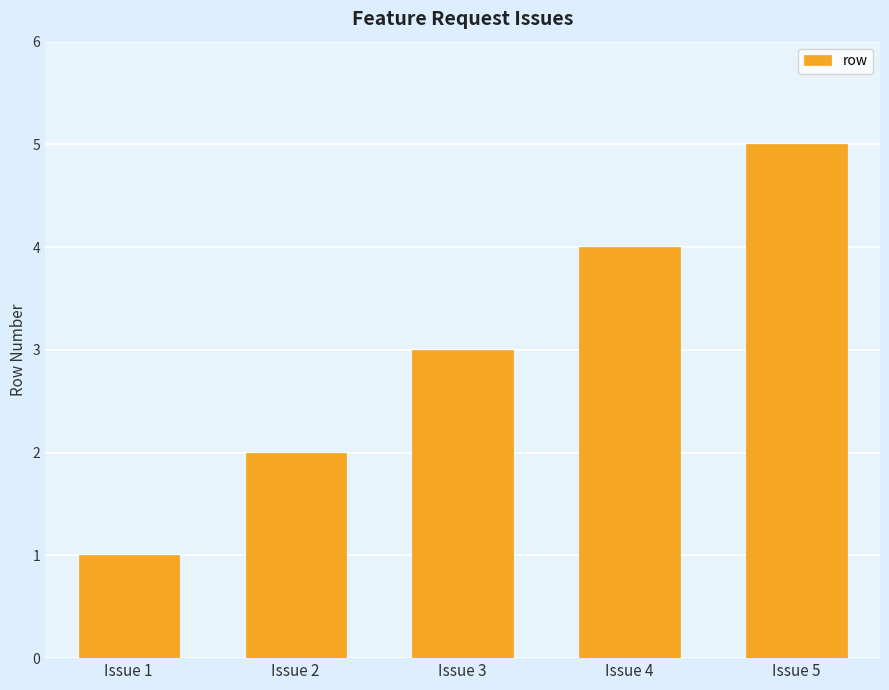

What is the difference between the values at Issue 3 and Issue 2?

1